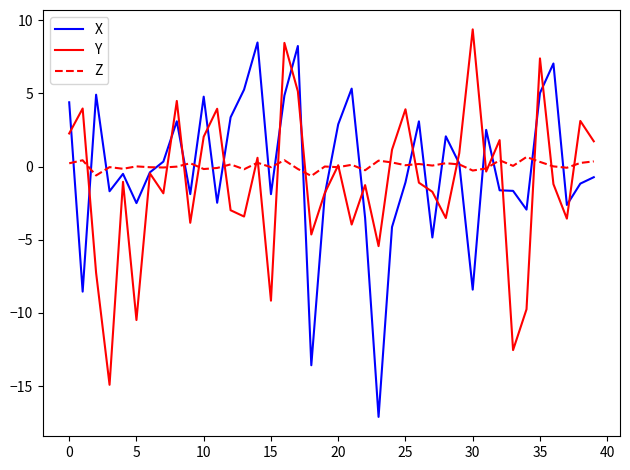

What is the greatest value displayed?

9.4